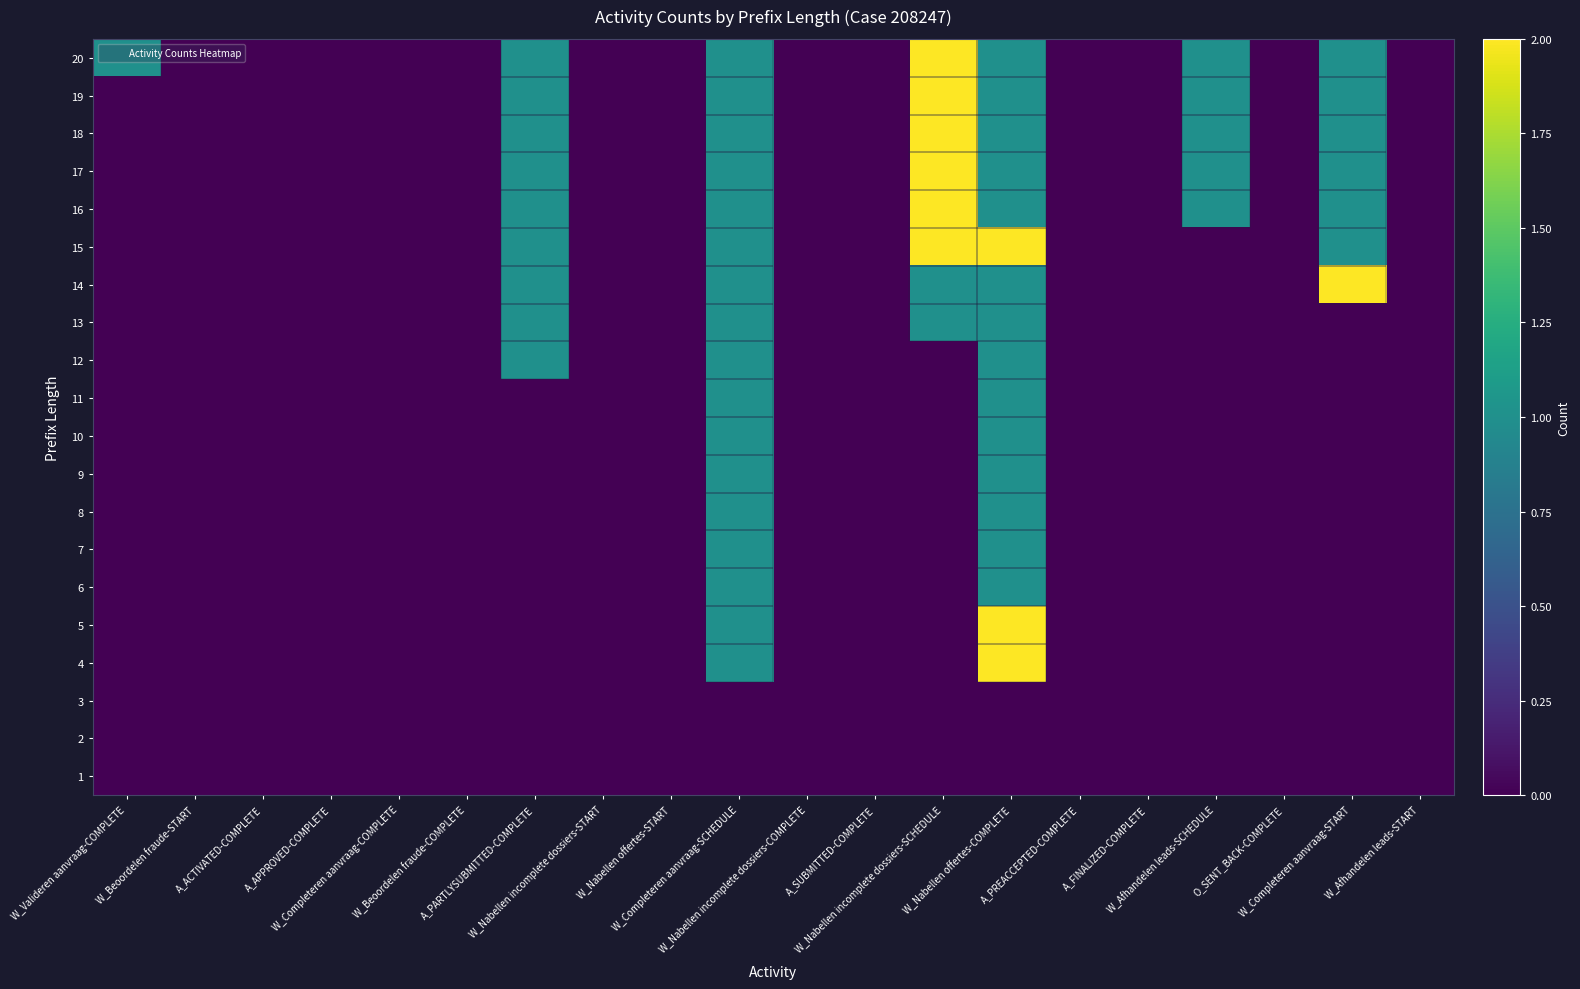

Which has a higher value, W_Afhandelen leads-SCHEDULE or A_PARTLYSUBMITTED-COMPLETE?

W_Afhandelen leads-SCHEDULE